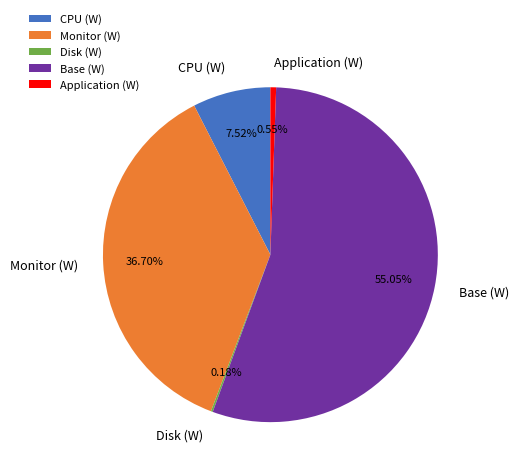

Between Monitor (W) and Application (W), which is larger?

Monitor (W)